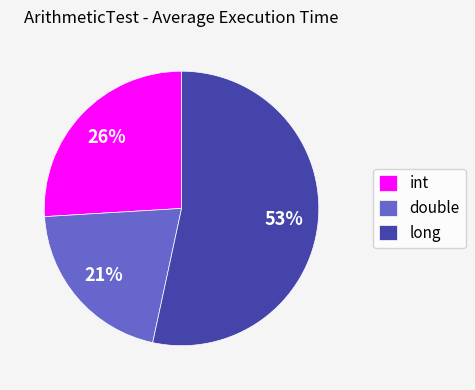

Which category has the smallest portion of the pie?

double